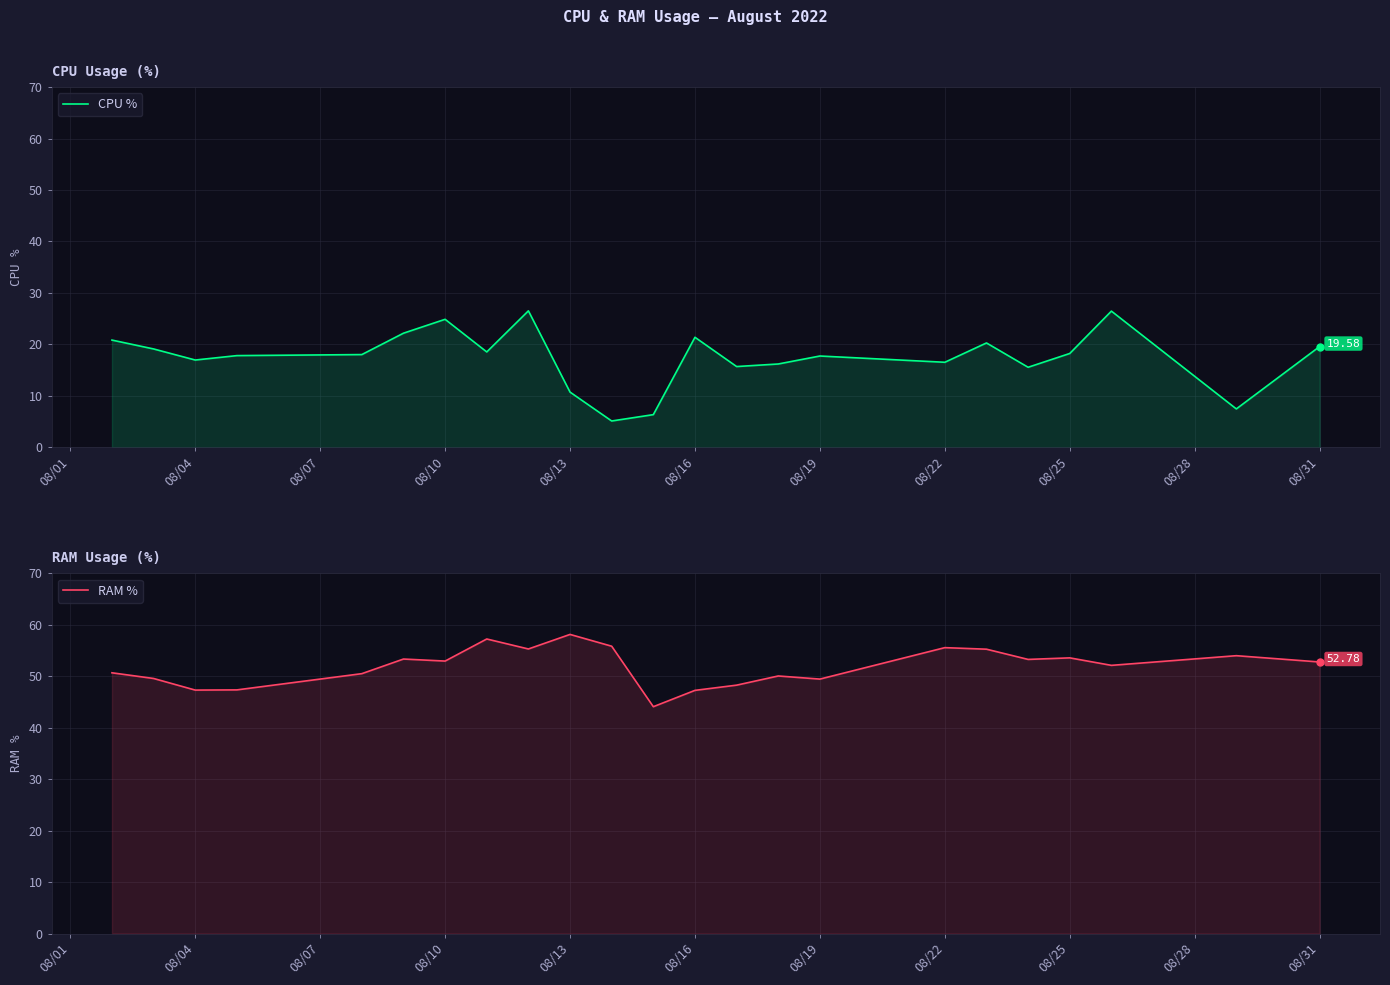

At how many categories does at least one series exceed 51?

13